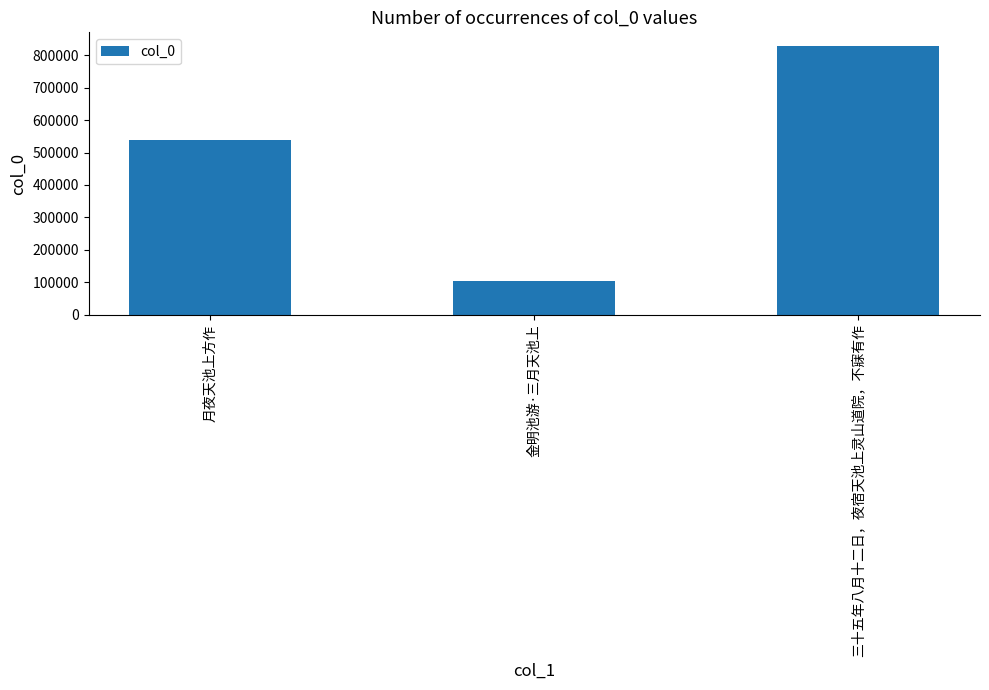

What is the value of the 2nd bar from the left?

104452